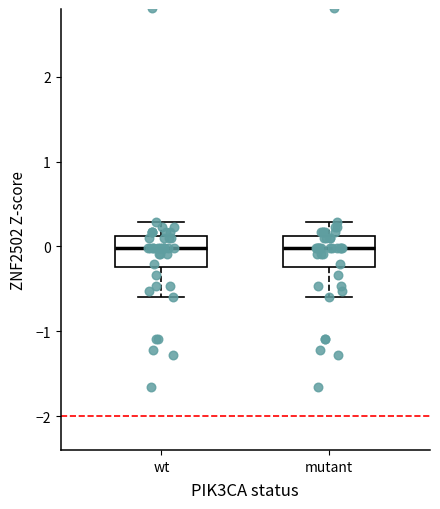

Reading left to right, transcribe this box plot: for each box, give where its median line is, the range the box spans, and where its two whiskers end, as read against the y-axis. The values are not printed on the chart, so give them approximately, as read against the axis.

wt: median 0.0, box -0.2 to 0.1, whiskers -0.6 to 0.3
mutant: median 0.0, box -0.2 to 0.1, whiskers -0.6 to 0.3